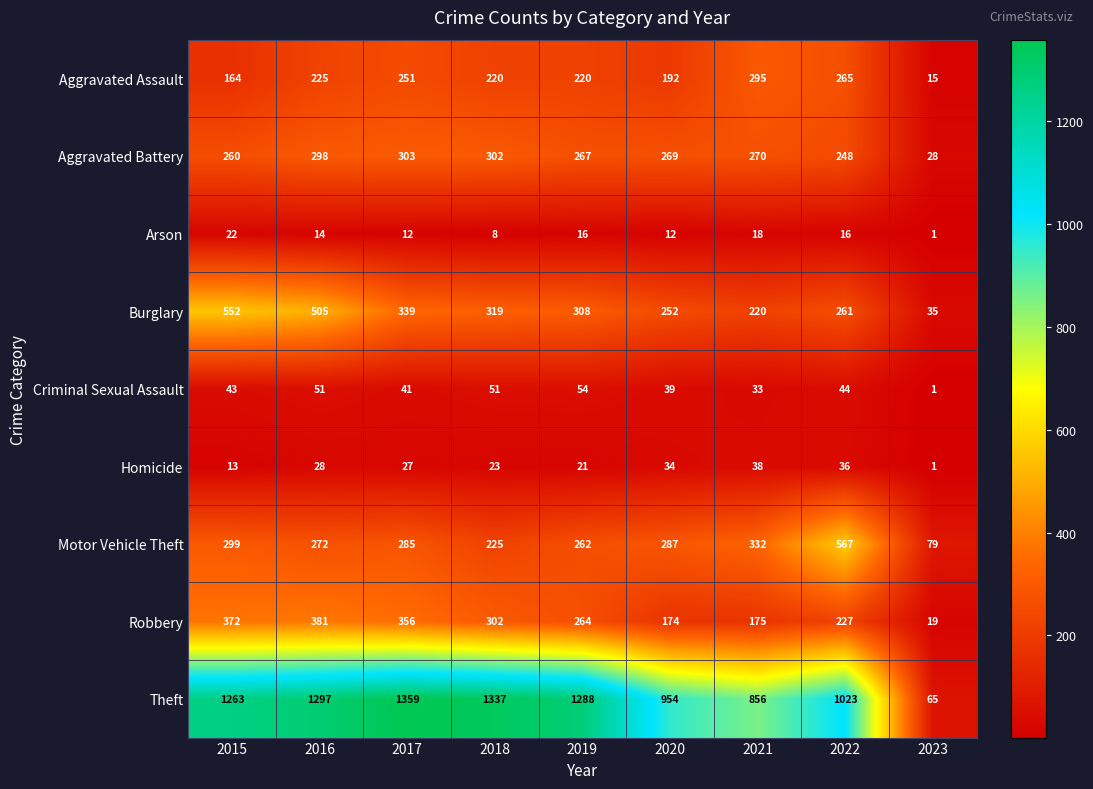

What is the sum of the Robbery values at 2023 and 2017?

375